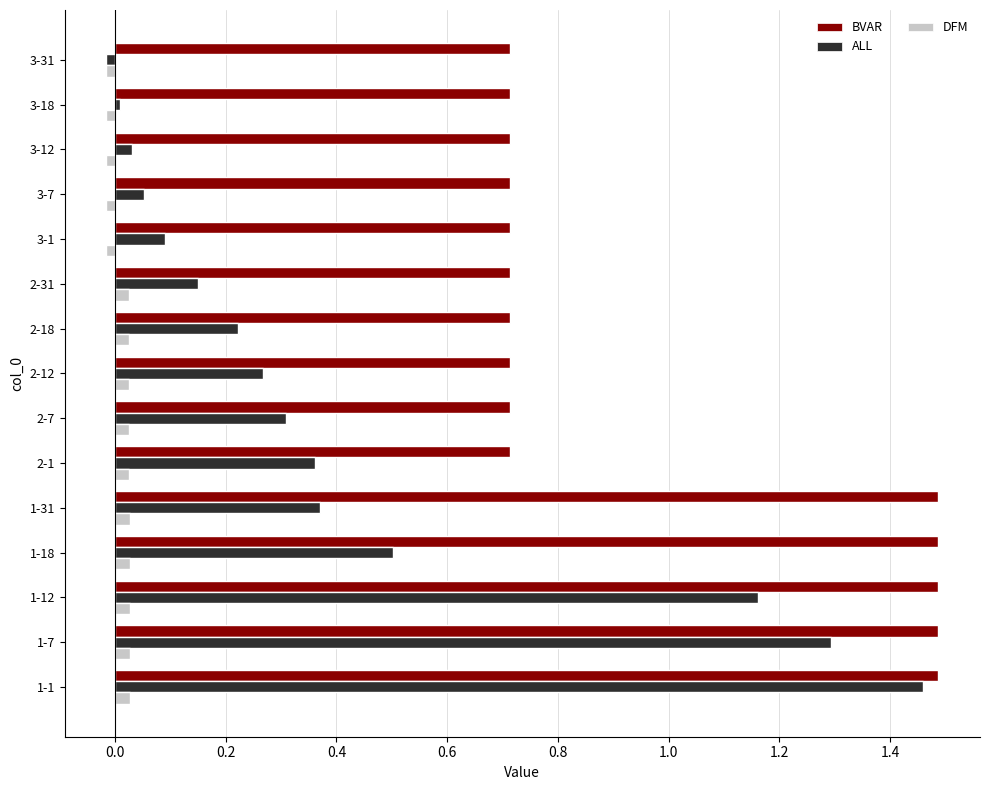

Is the value of ALL at 2-1 greater than the value of BVAR at 1-7?

No